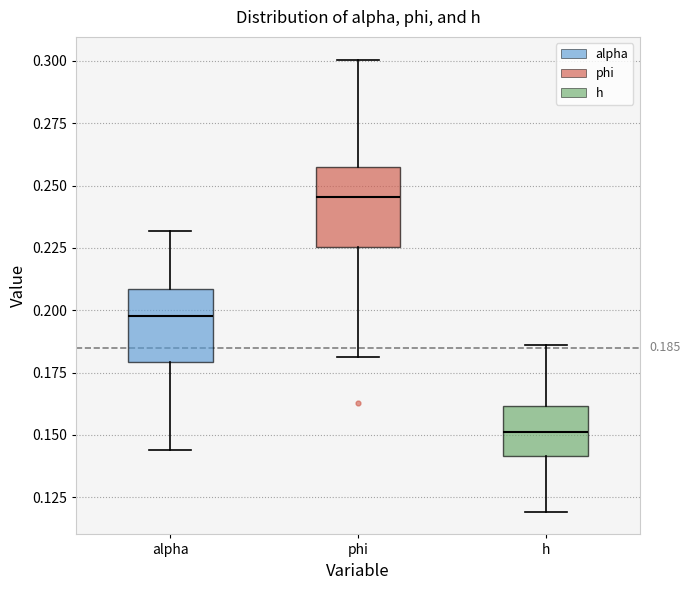

Which box's median line is the highest?

phi